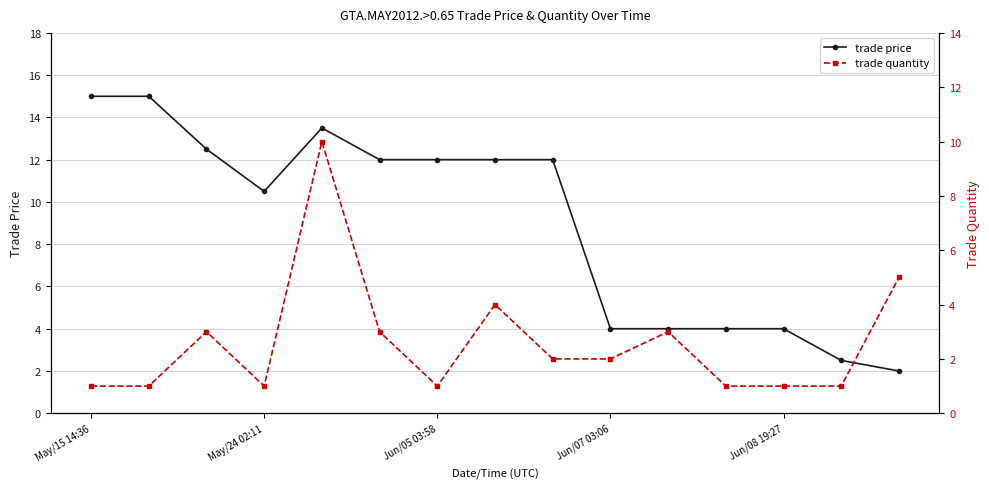

What is the minimum value for trade price?

2.0